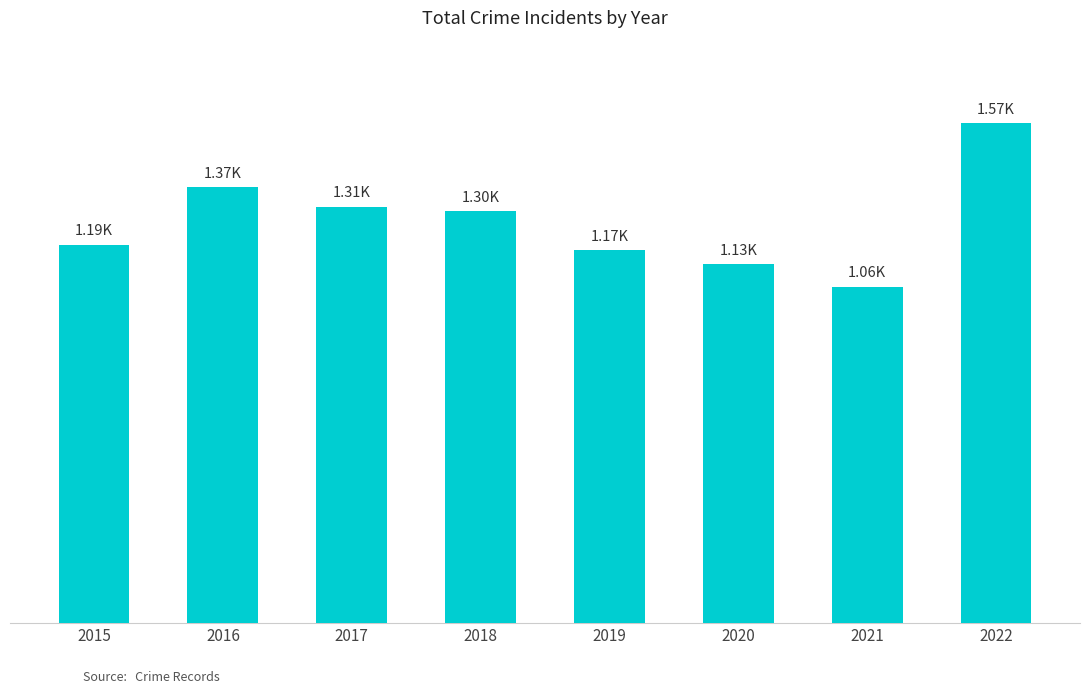

Reading left to right, list all the values displayed in this chart.

2015=1192	2016=1373	2017=1312	2018=1297	2019=1174	2020=1130	2021=1060	2022=1575